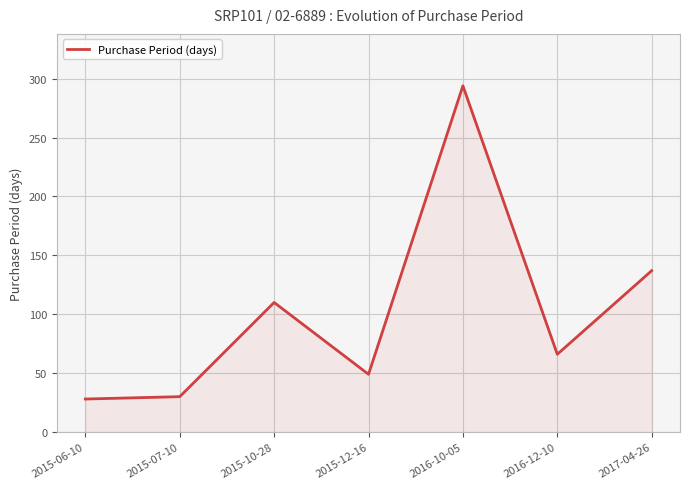

True or false: the data has more than 2 interior local peaks.

False